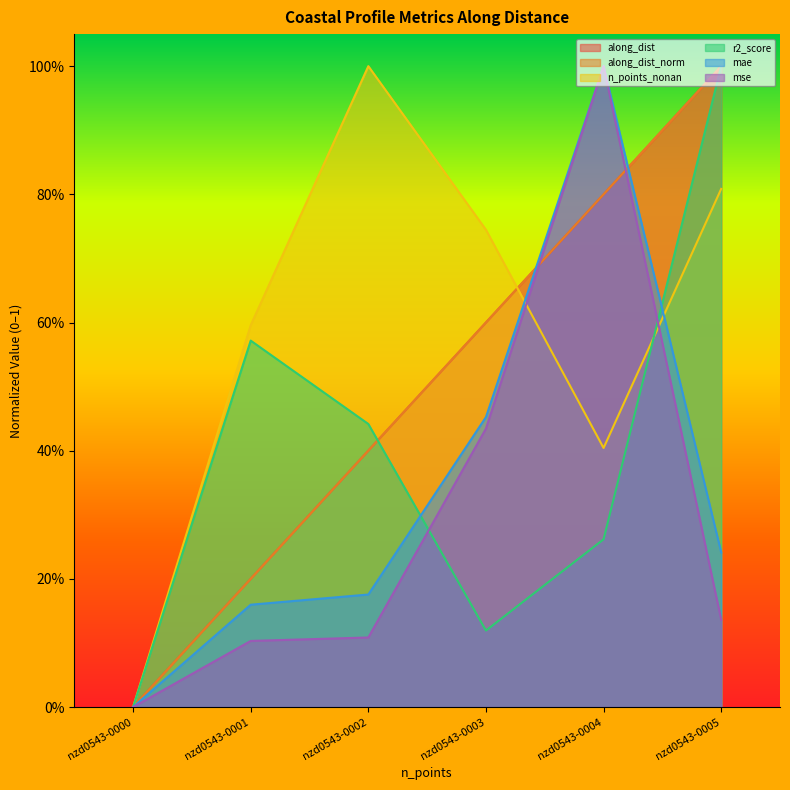

Does the chart have visible grid lines?

No